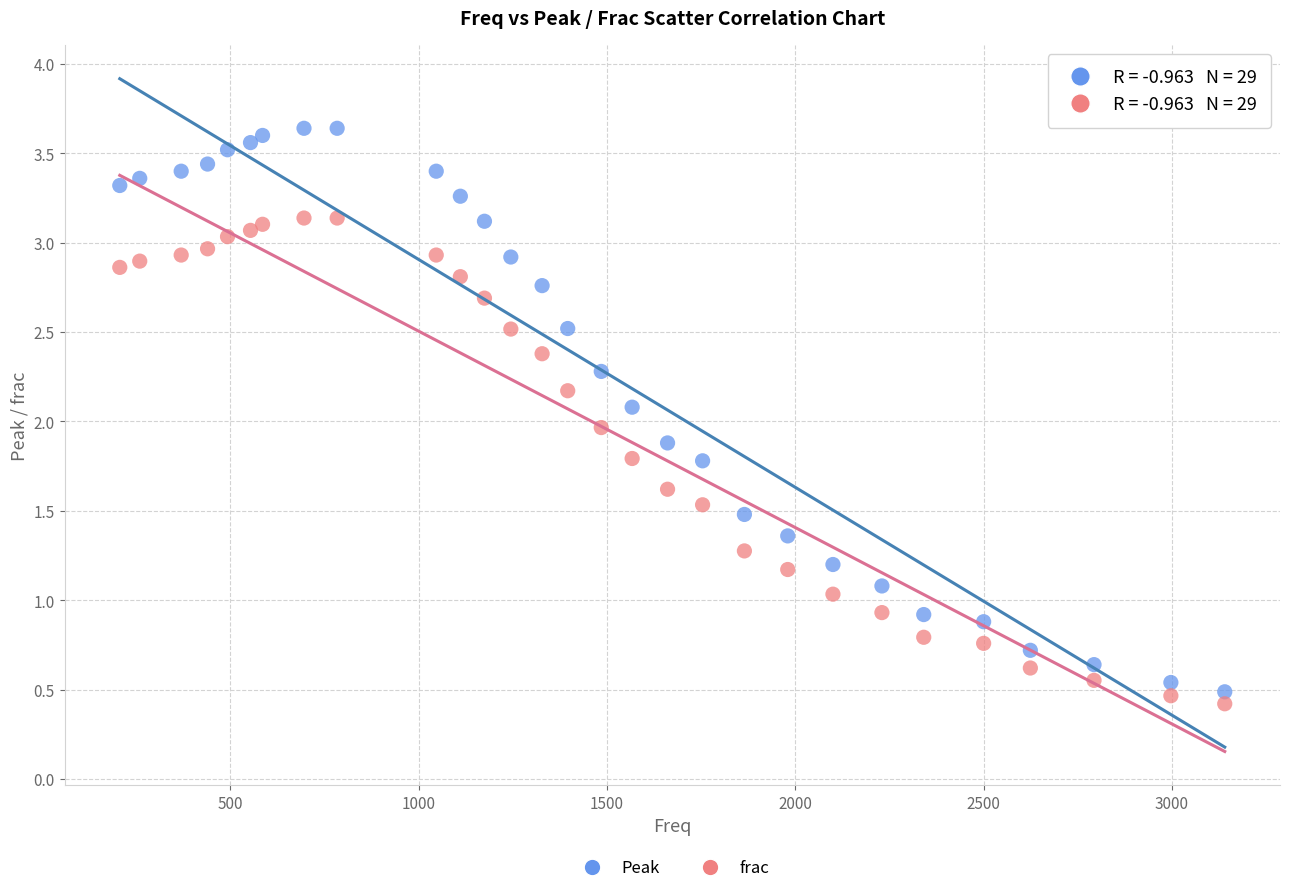

Which series has the widest spread of Y values?

Peak